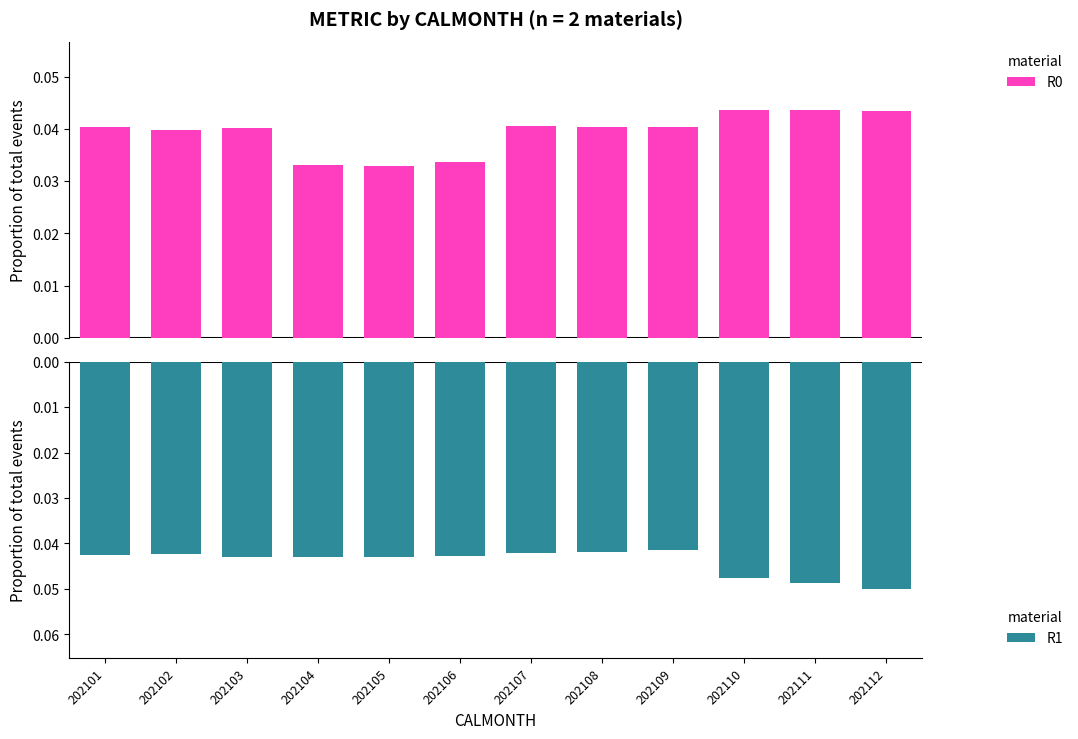

Rank the series by their average value, from lowest to highest.

R1, R0